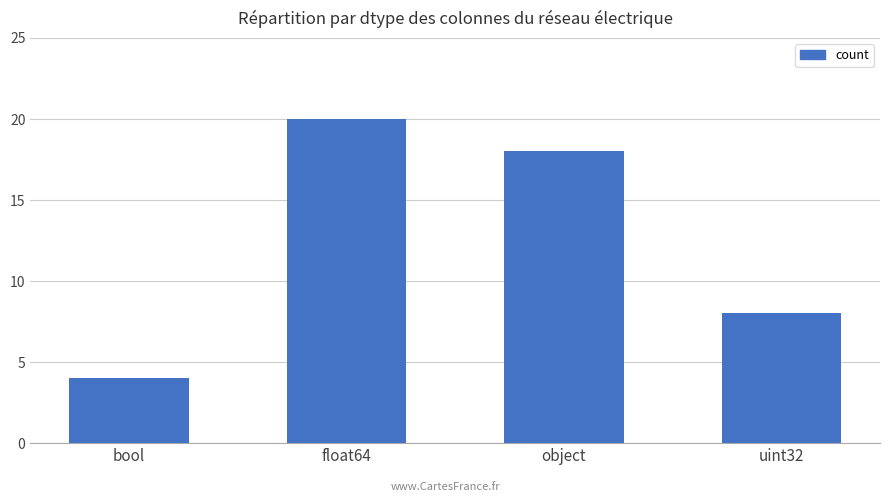

Which category has the highest value across all series?

float64